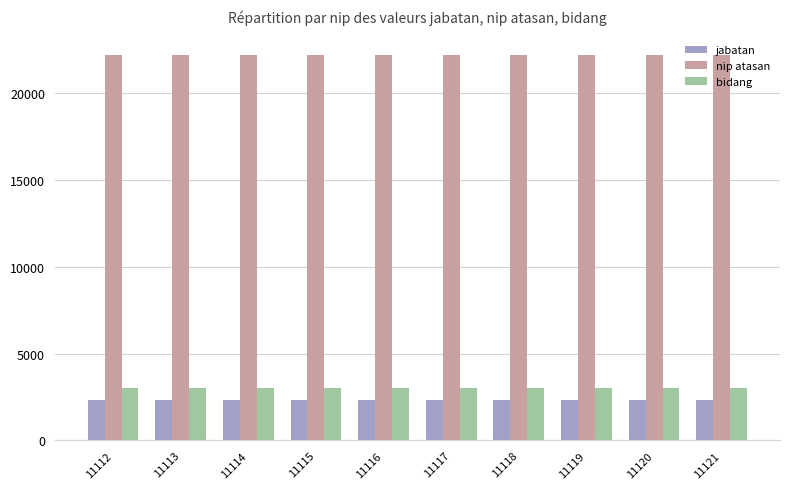

What is the lowest value of the jabatan series?

2307